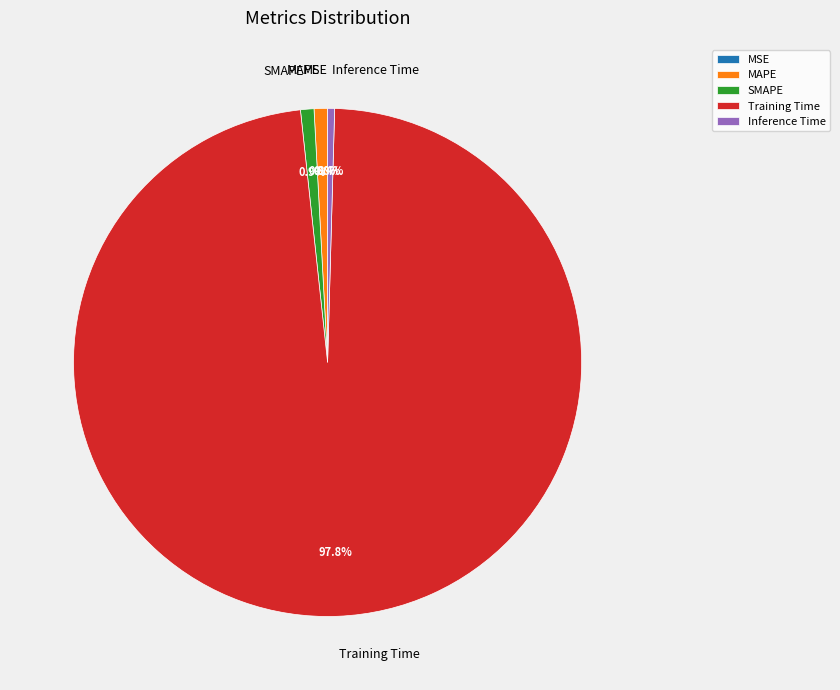

Which category accounts for the majority?

Training Time